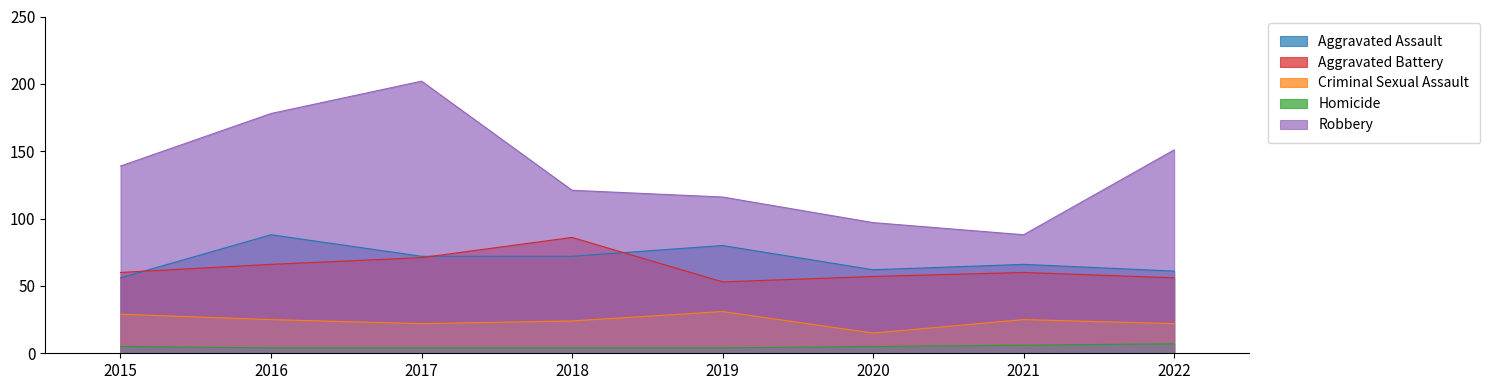

Which has a higher value, 2021 or 2017?

2017